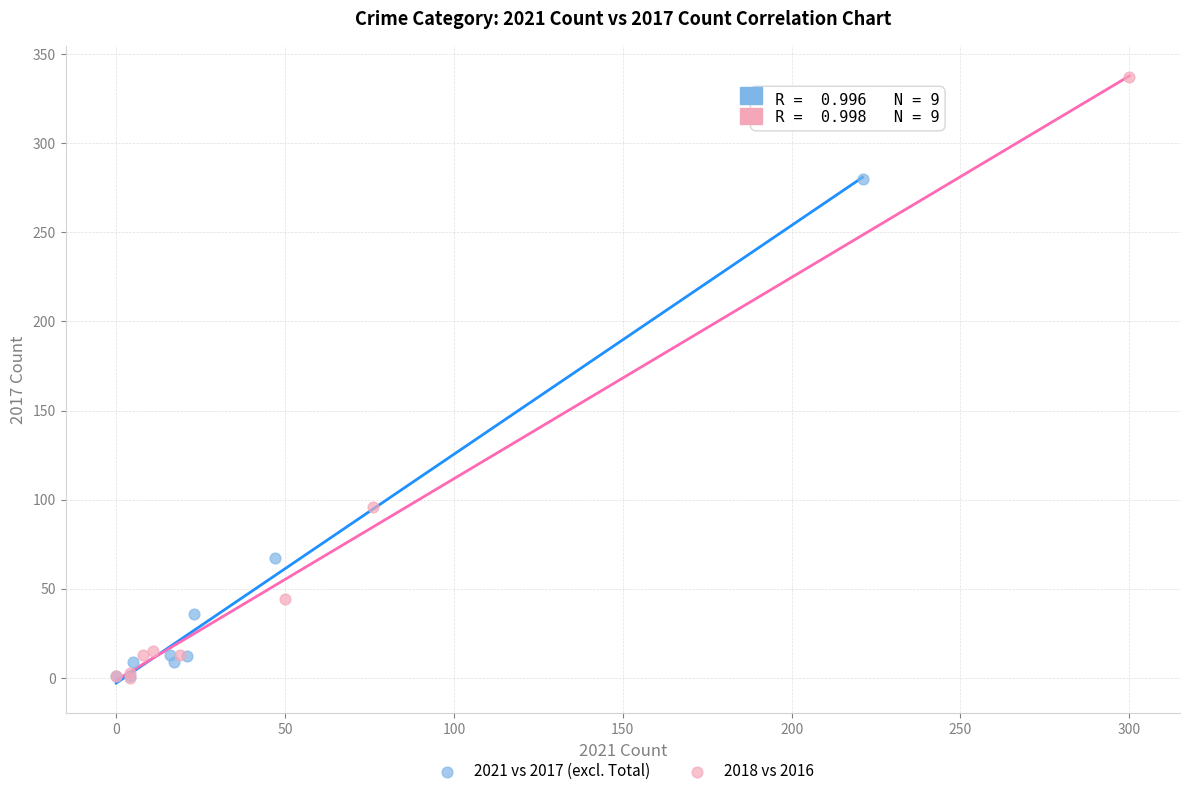

Which series has the widest spread of Y values?

2018 vs 2016